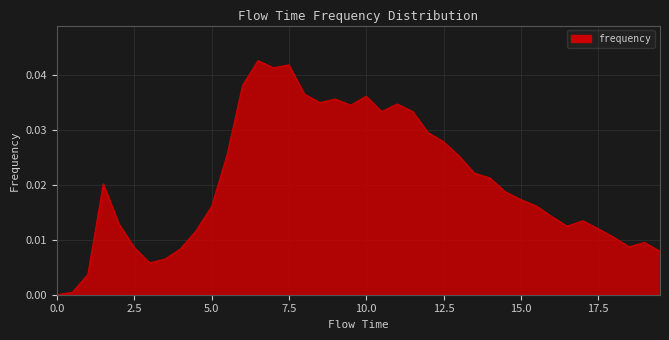

List the labels in order of value, largest first.

6.5, 7.5, 7.0, 6.0, 8.0, 10.0, 9.0, 8.5, 11.0, 9.5, 11.5, 10.5, 12.0, 12.5, 5.5, 13.0, 13.5, 14.0, 1.5, 14.5, 15.0, 15.5, 5.0, 16.0, 17.0, 2.0, 16.5, 17.5, 4.5, 18.0, 19.0, 18.5, 2.5, 4.0, 19.5, 3.5, 3.0, 1.0, 0.5, 0.0